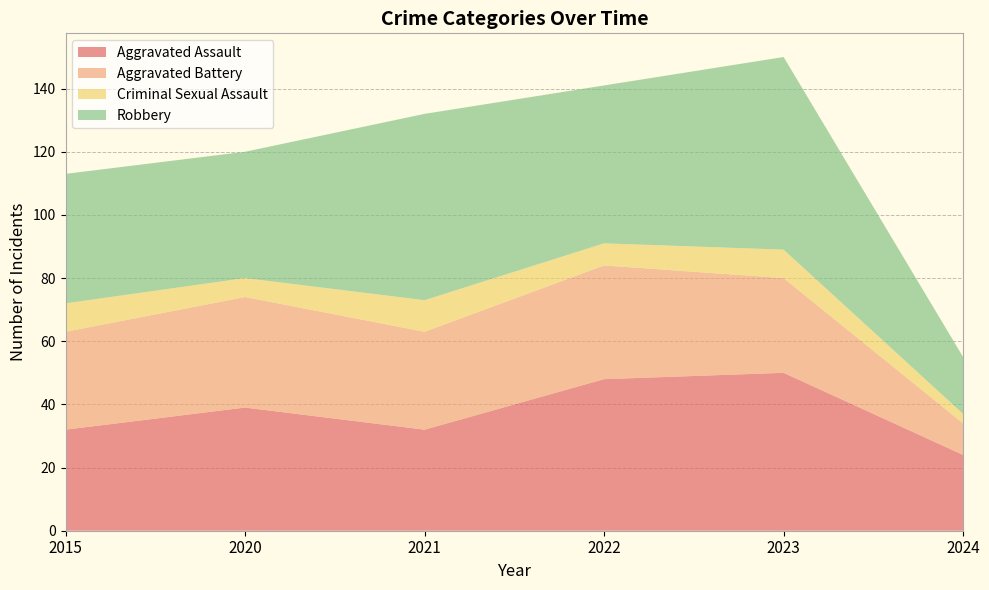

Reading left to right, extract all data points from this chart.

Aggravated Assault: 2015=32	2020=39	2021=32	2022=48	2023=50	2024=24
Aggravated Battery: 2015=31	2020=35	2021=31	2022=36	2023=30	2024=10
Criminal Sexual Assault: 2015=9	2020=6	2021=10	2022=7	2023=9	2024=3
Robbery: 2015=41	2020=40	2021=59	2022=50	2023=61	2024=18